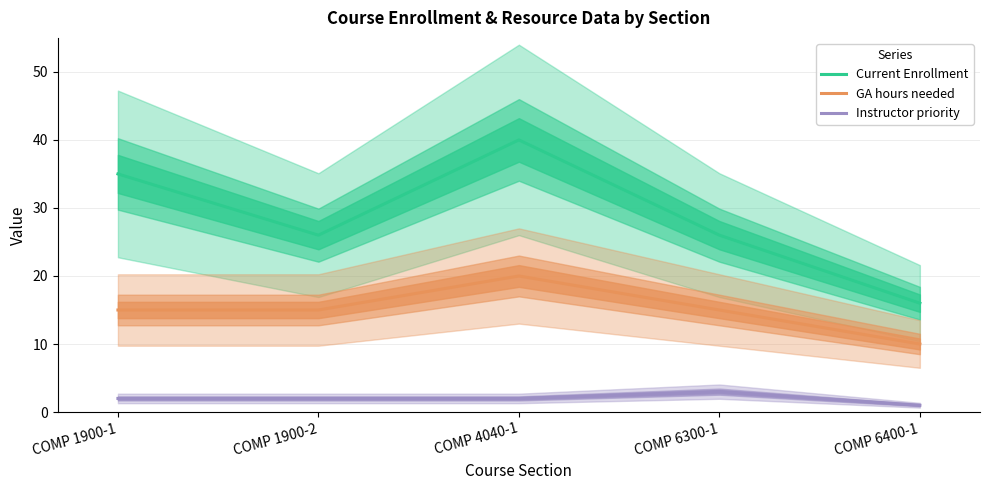

Which series has the largest total across all categories?

Current Enrollment